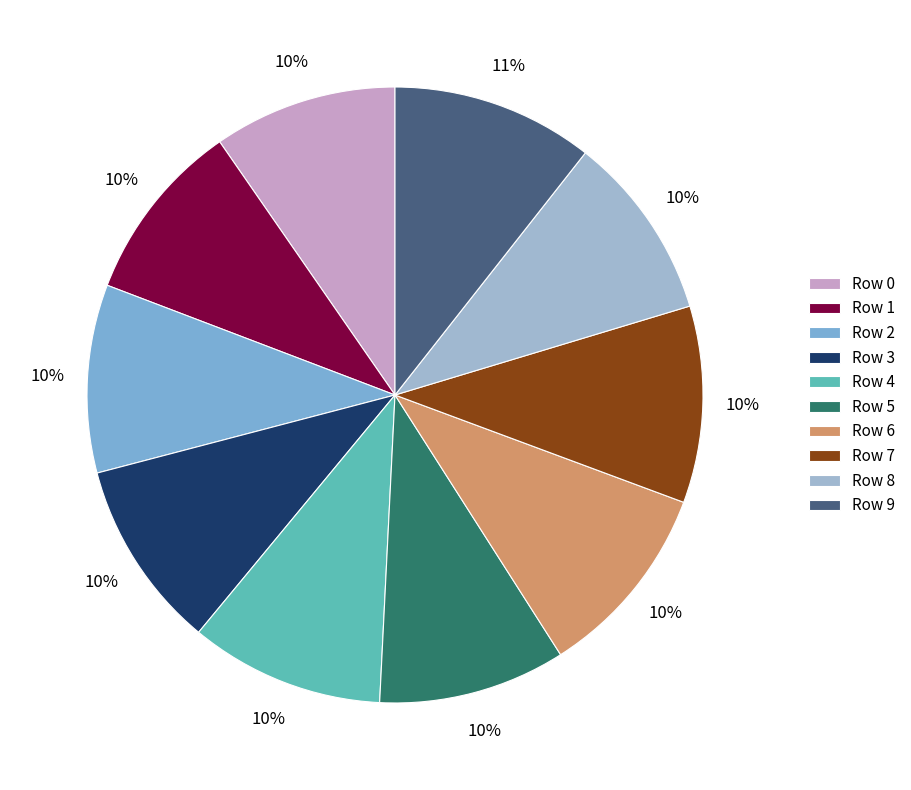

To the nearest percent, what portion does Row 6 represent?

10%